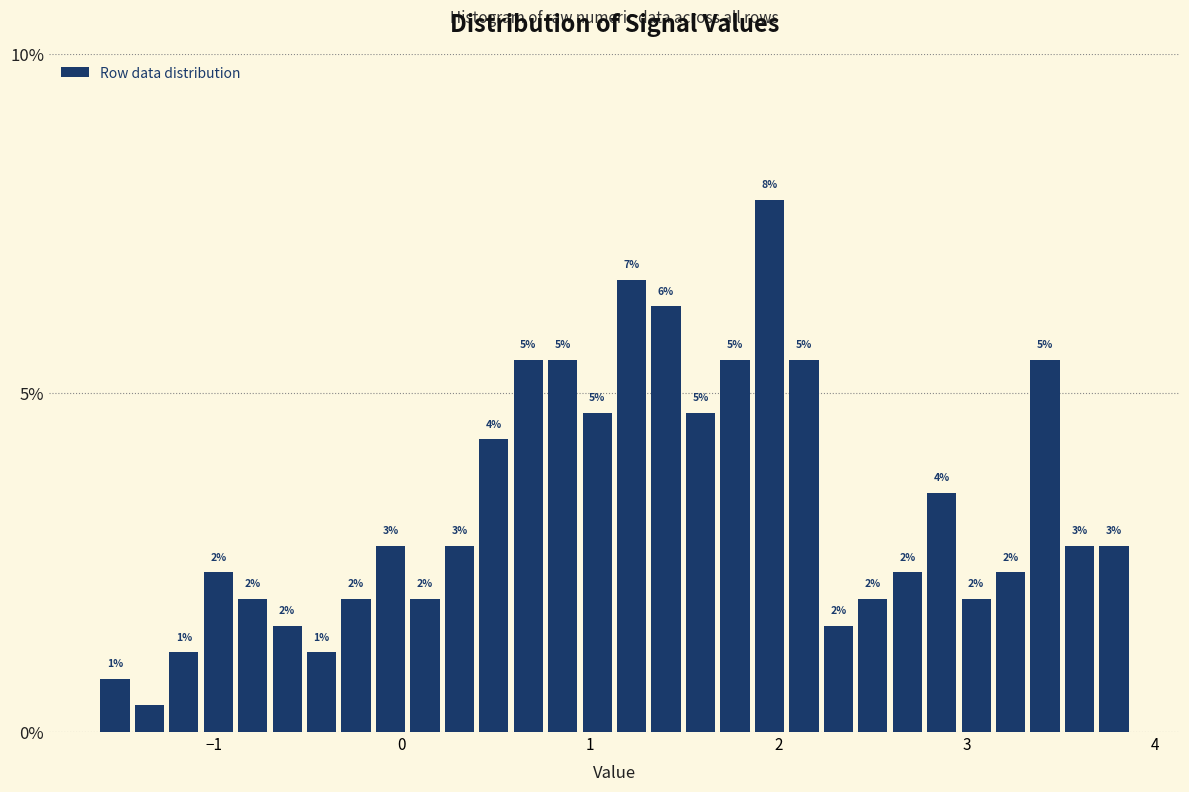

Around what value on the x-axis is the tallest bar? Give the approximate position of its centre, as read against the axis.

2.0